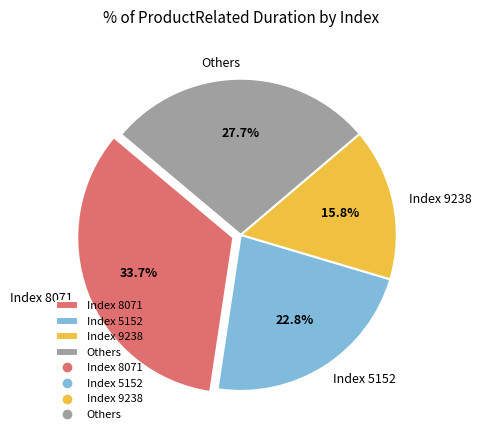

Count the number of slices in the pie.

4